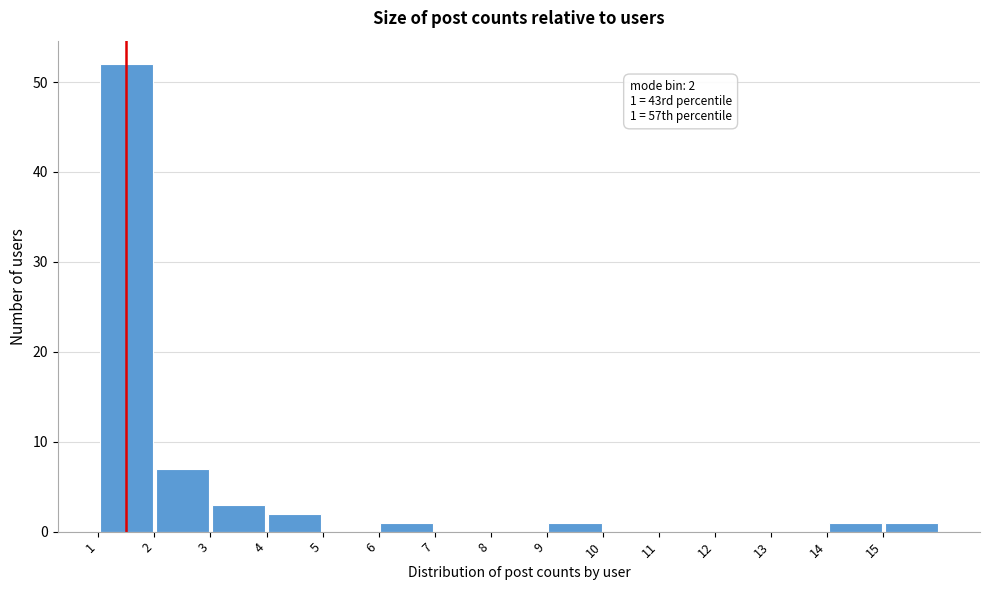

Which range on the x-axis has the tallest bar?

1 to 2